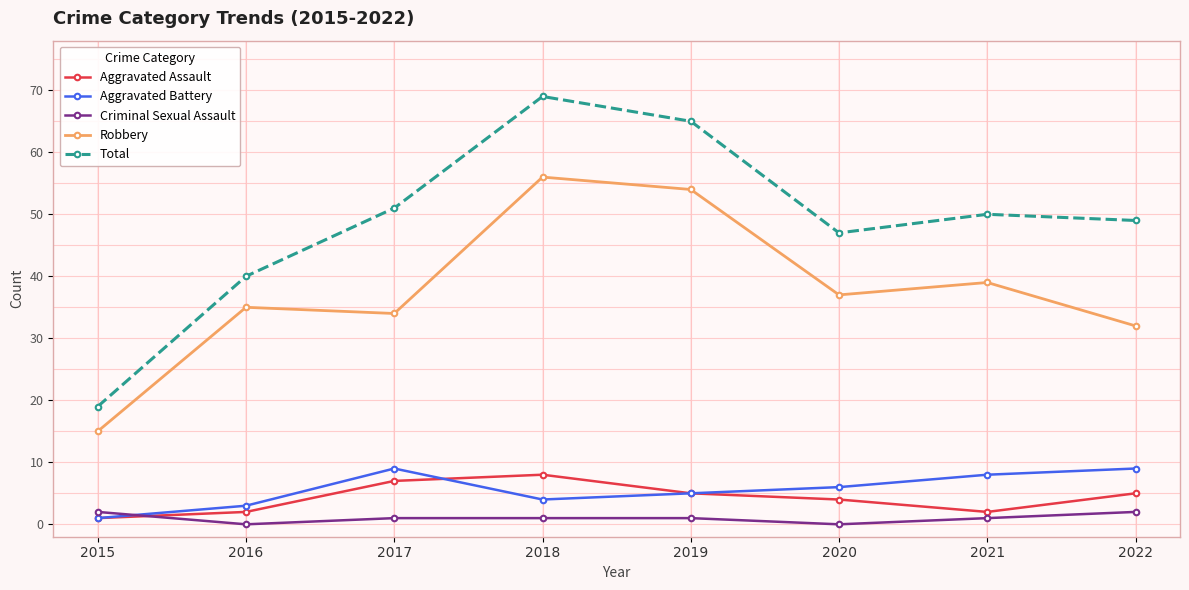

At which category does the chart reach its peak across all series?

2018